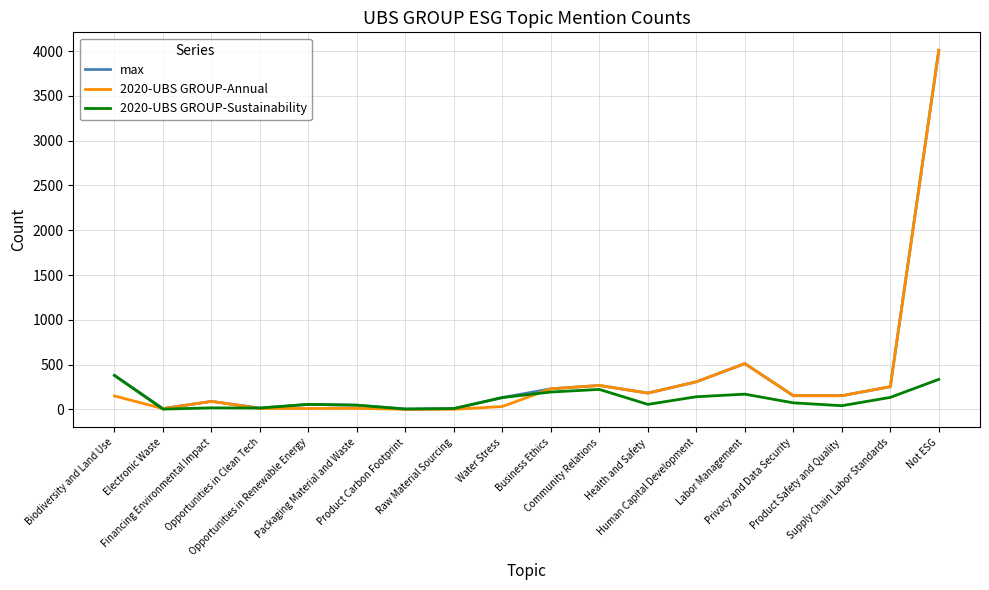

The max series shows 435 at Community Relations. True or false?

False